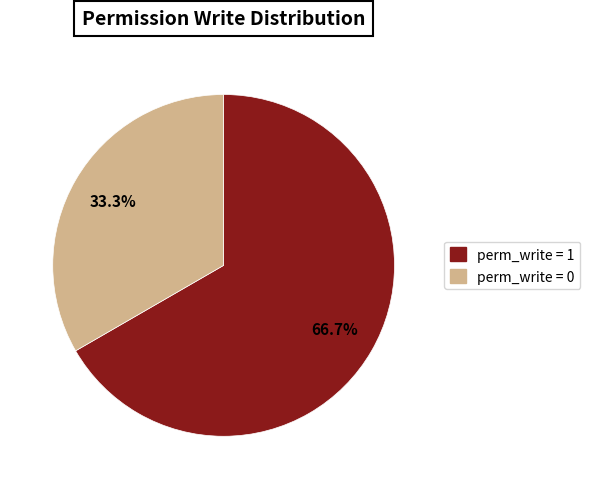

Is there a majority slice in this chart?

Yes